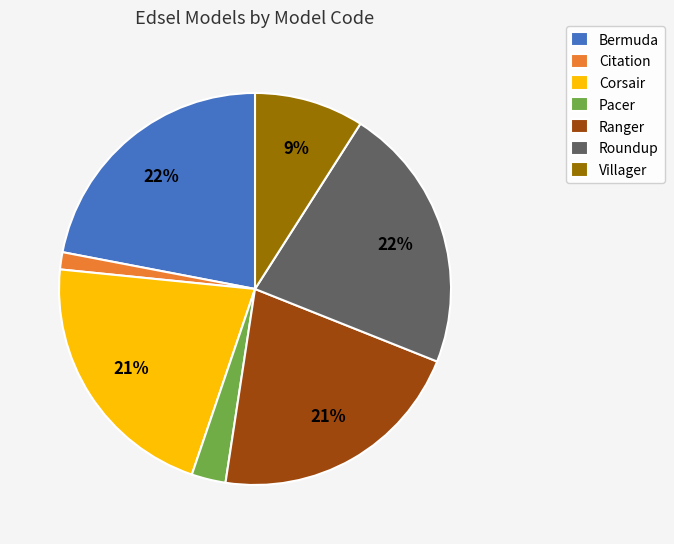

To the nearest percent, what percentage of the pie is Ranger?

21%